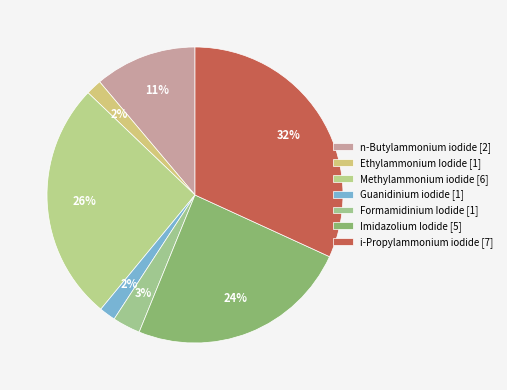

How many segments does this pie chart have?

7